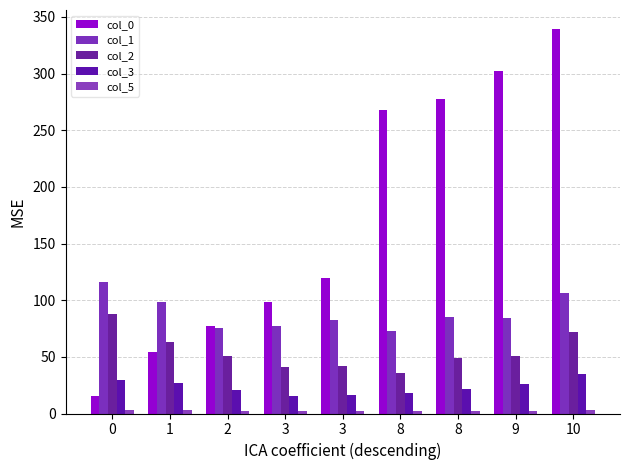

What is the value of the col_1 bar at the 1st from the left?

116.0